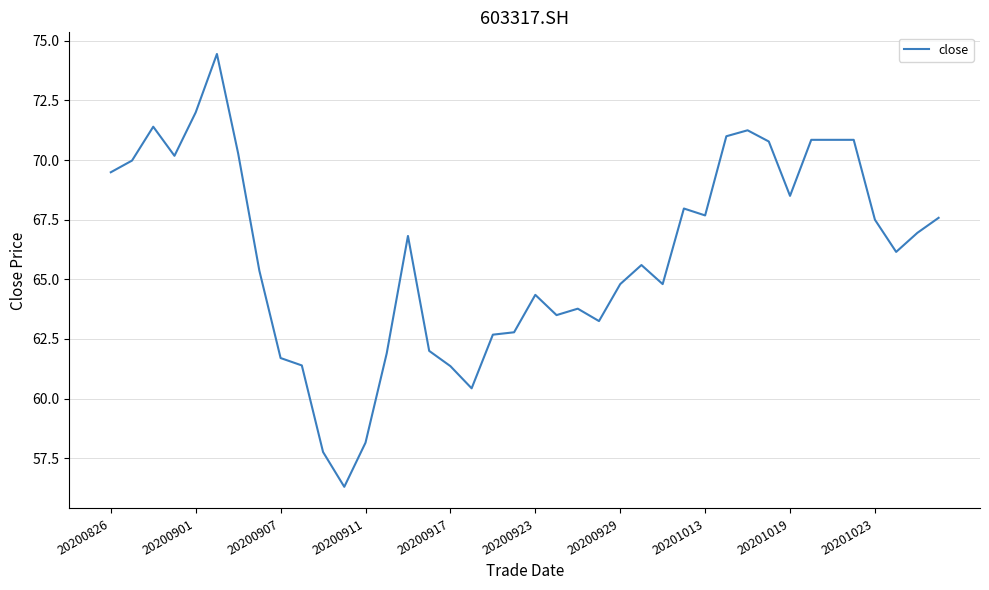

What is the minimum value shown in the chart?

56.3